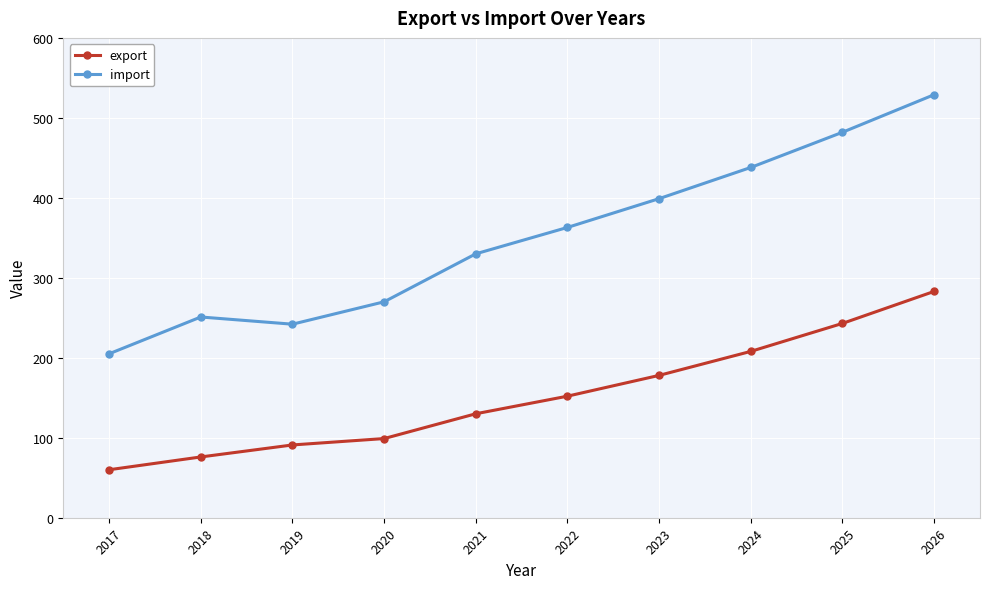

What is the sum of all export values?

1520